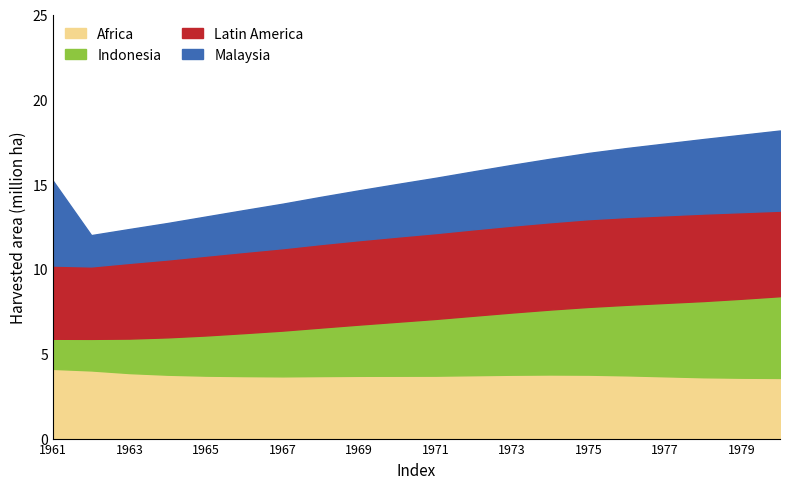

The value of Africa at 1967 is 2.3. True or false?

False